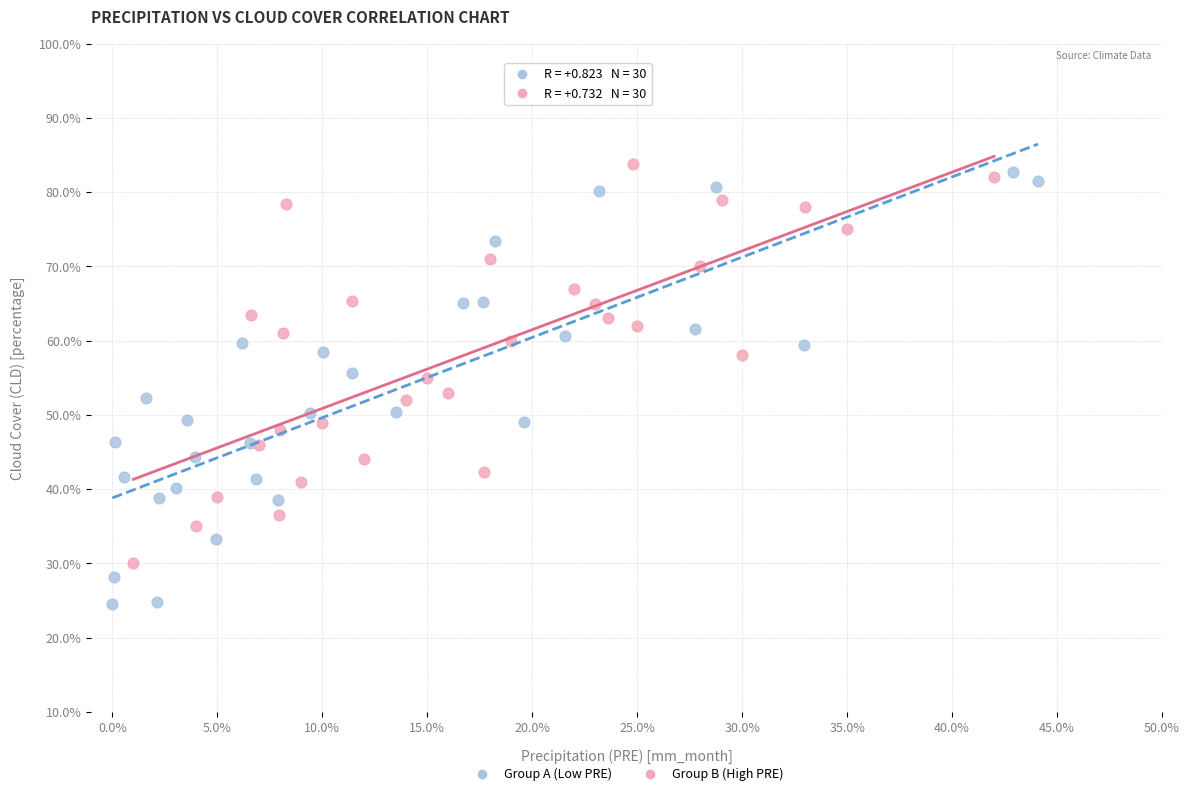

What are all the series names shown in the legend?

Group A (Low PRE), Group B (High PRE)